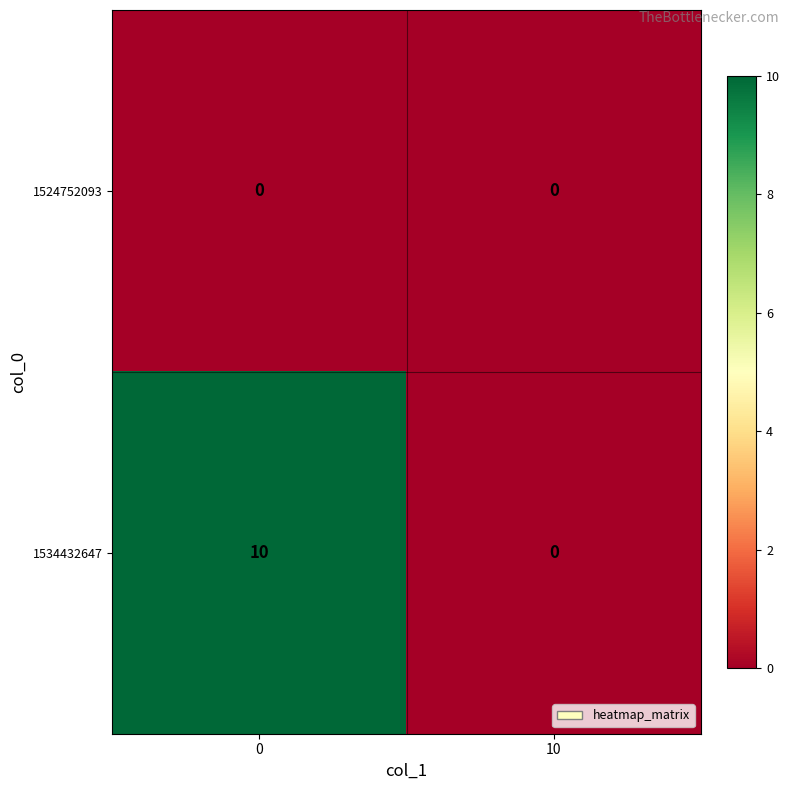

Rank the series by their maximum value, from highest to lowest.

1534432647, 1524752093